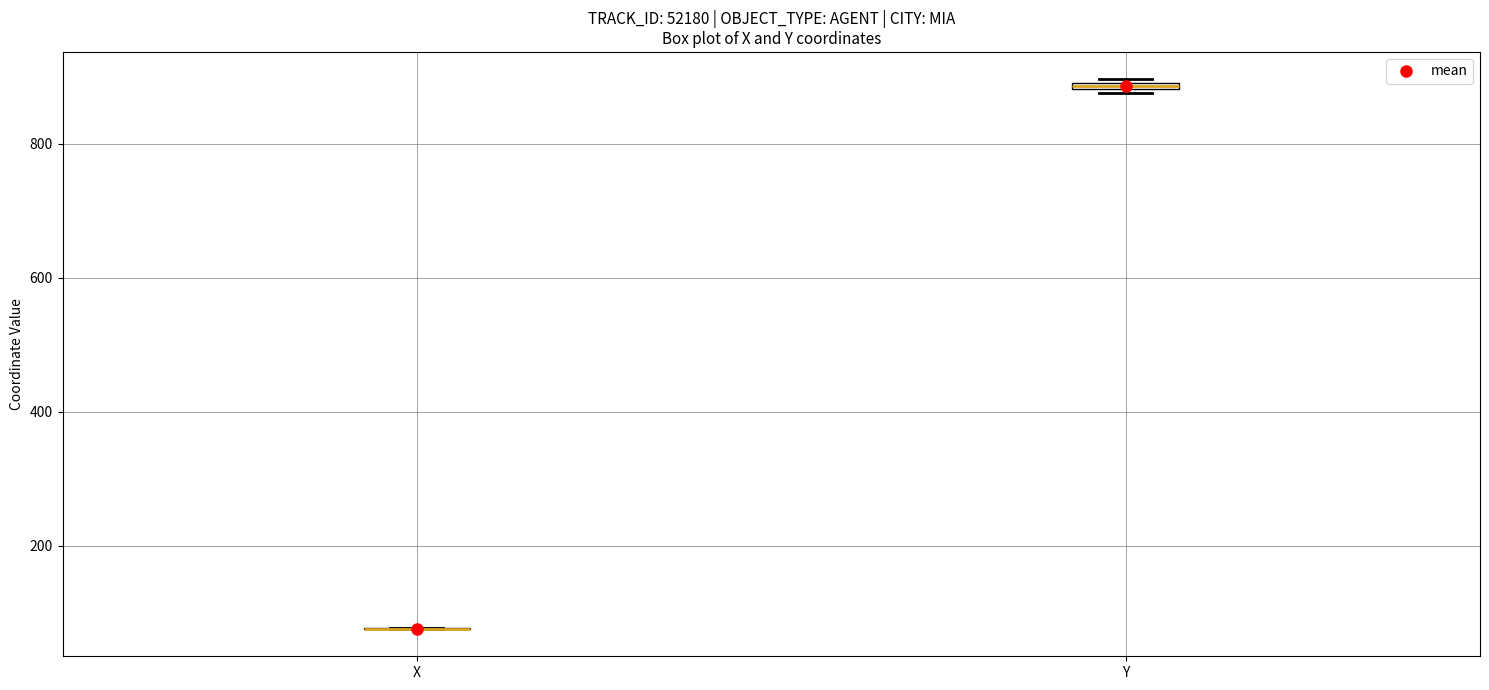

Where is the upper edge of the box for Y on the y-axis? The values are not printed on the chart, so give them approximately, as read against the axis.

900